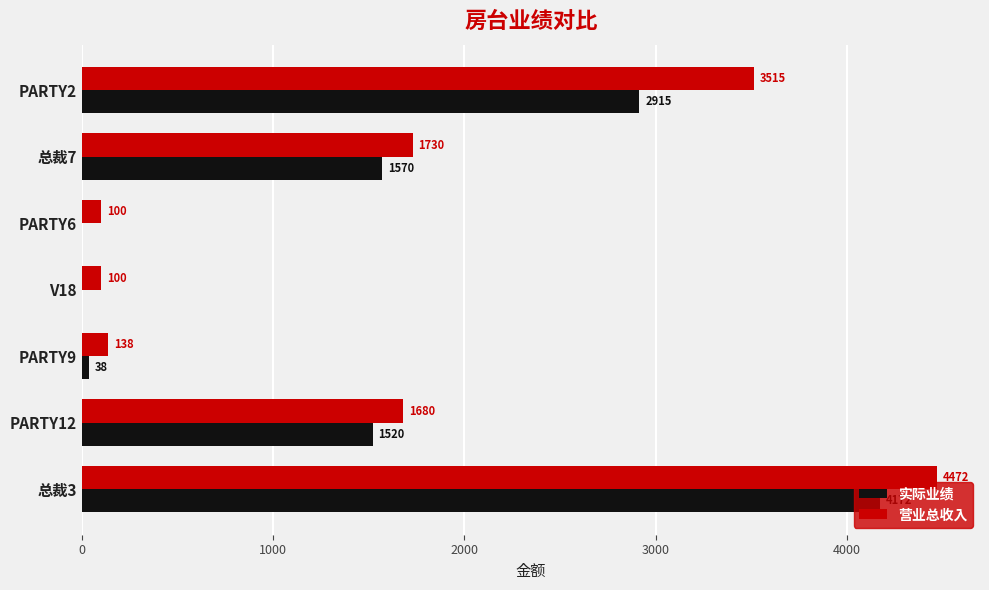

What is the maximum value shown in the chart?

4472